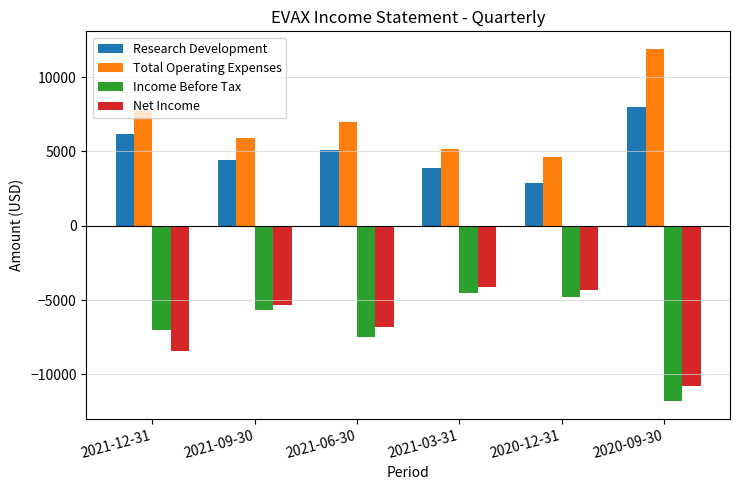

Which label corresponds to the largest value in the chart?

2020-09-30